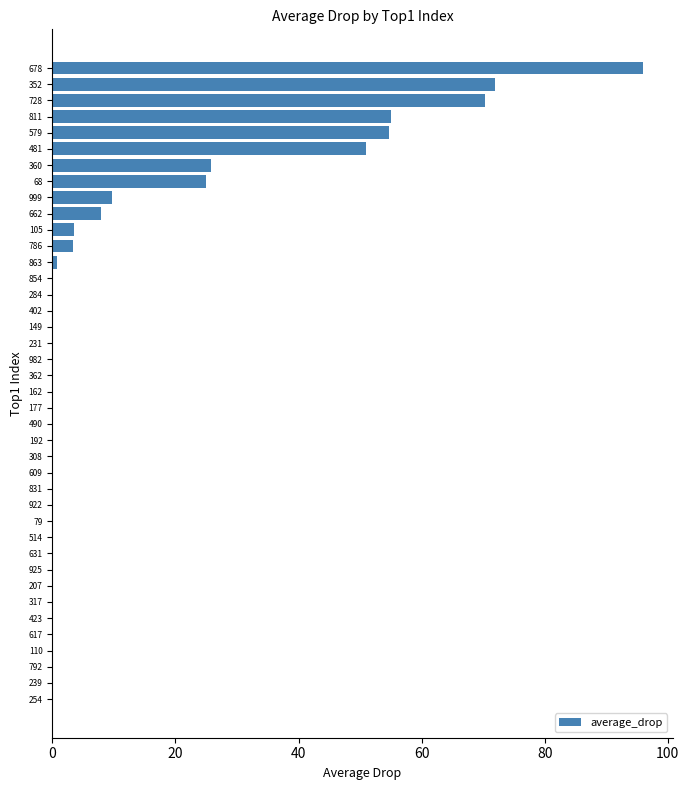

Between 231 and 481, which is larger?

481